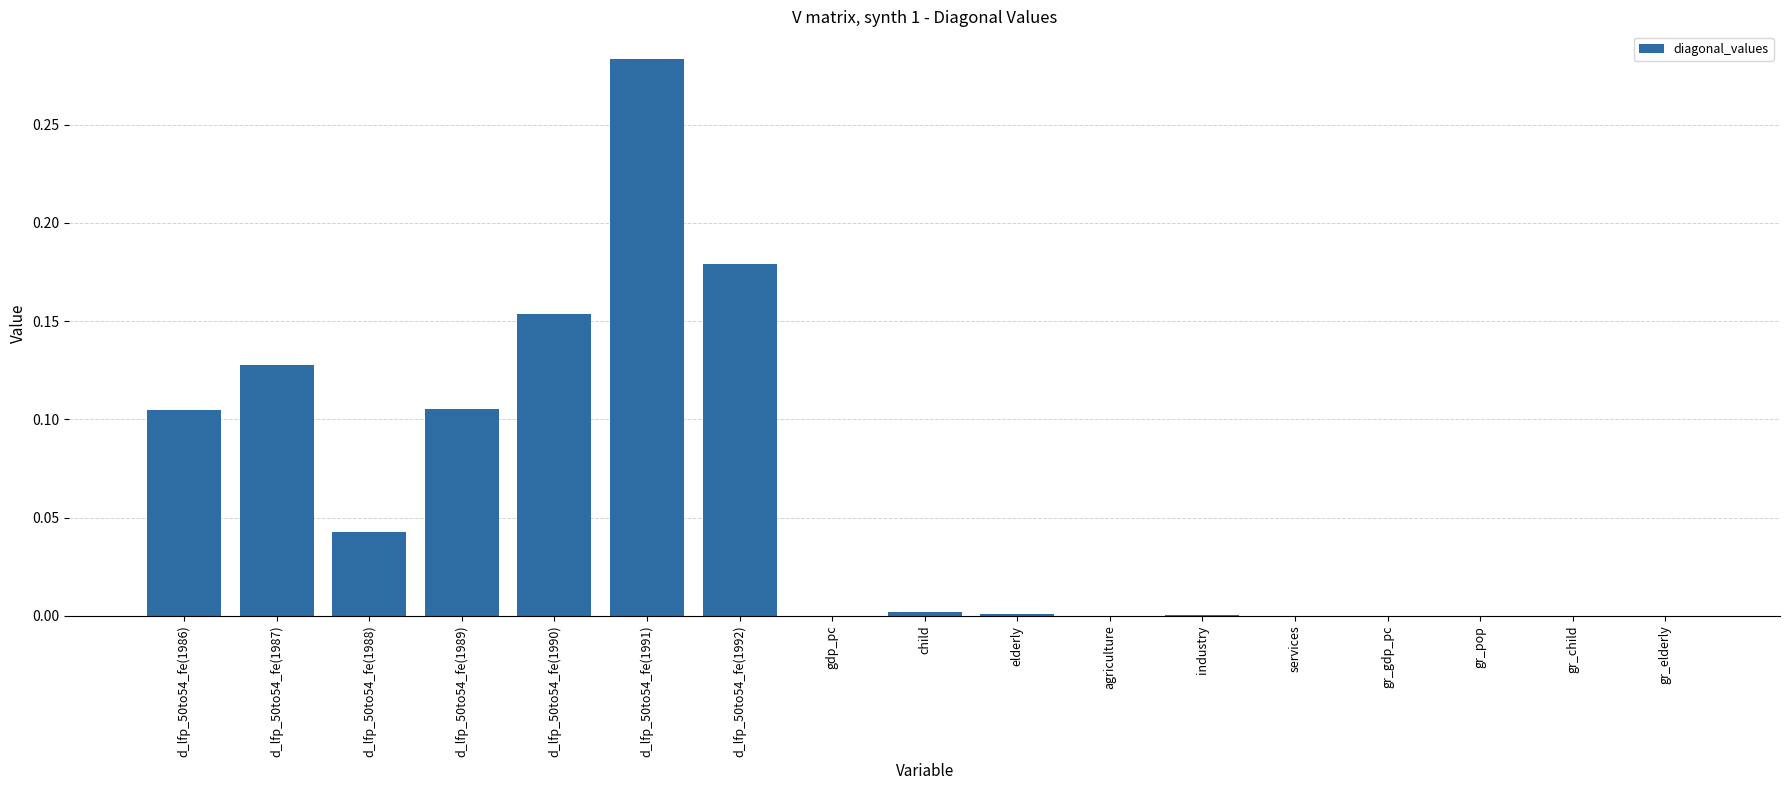

What is the sum of the values at d_lfp_50to54_fe(1991) and d_lfp_50to54_fe(1989)?

0.4